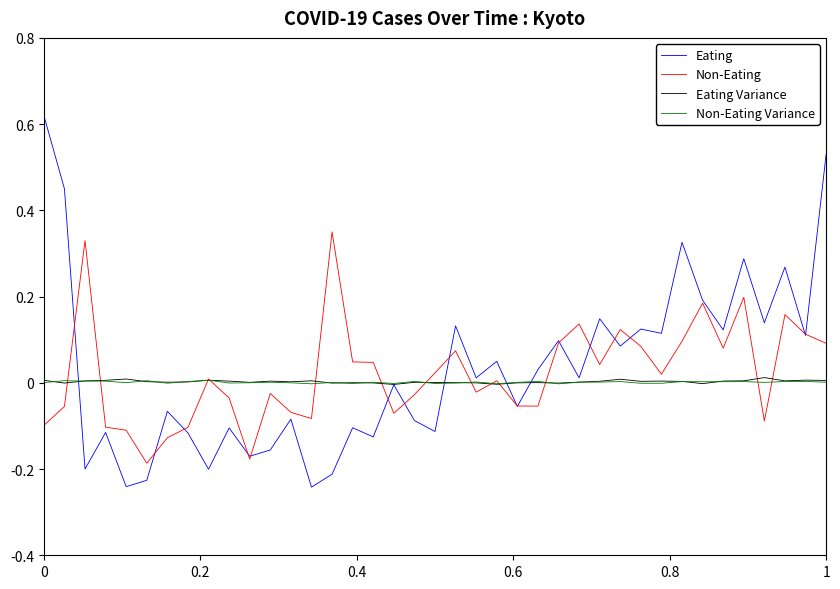

Which series has the widest spread of values?

Eating